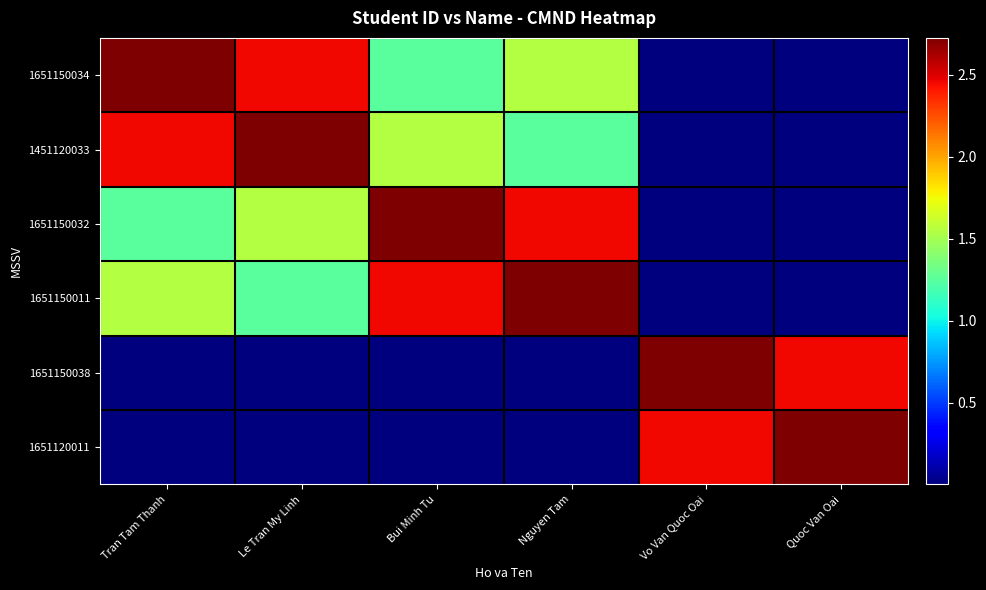

At Vo Van Quoc Oai, list the series in order from largest to smallest.

1651150038, 1651120011, 1651150034, 1451120033, 1651150032, 1651150011